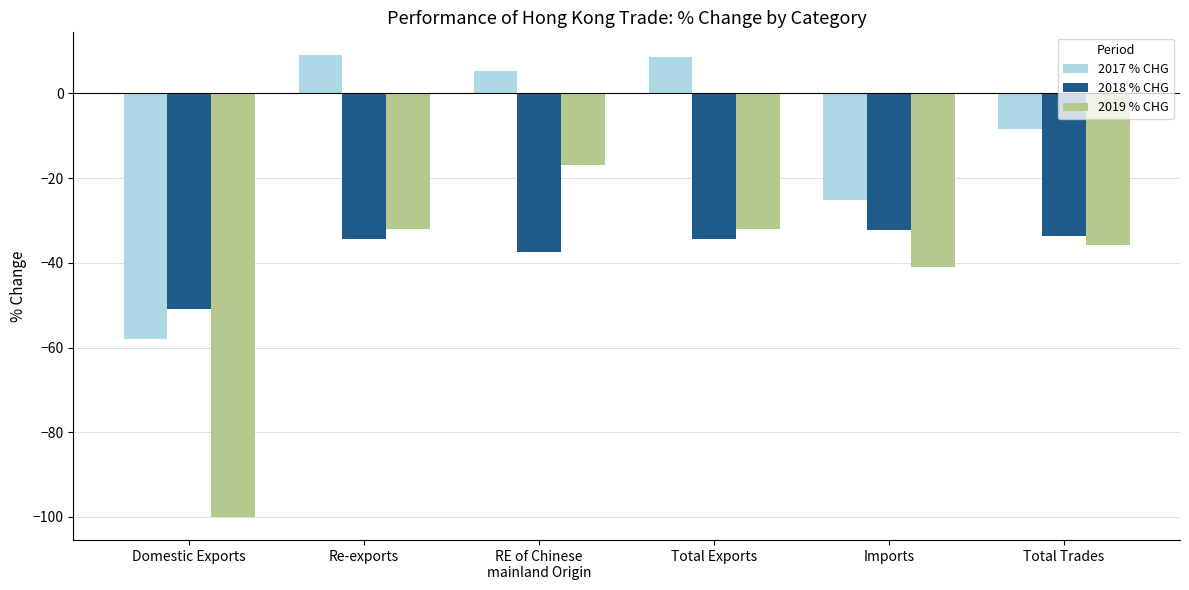

Does the chart contain stacked bars?

No